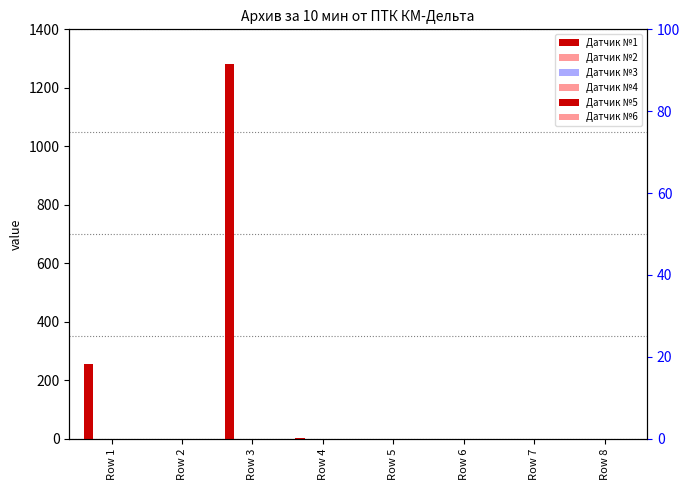

What are all the series names shown in the legend?

Датчик №1, Датчик №2, Датчик №3, Датчик №4, Датчик №5, Датчик №6